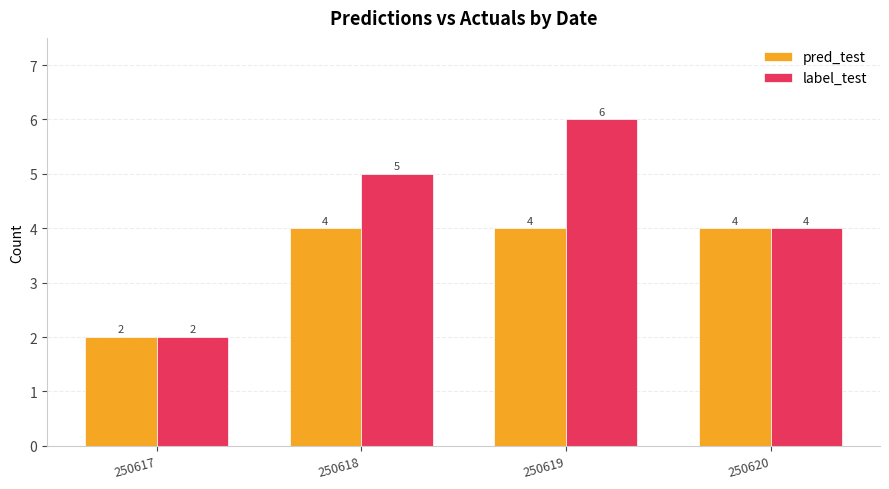

Which category has the highest value across all series?

250619